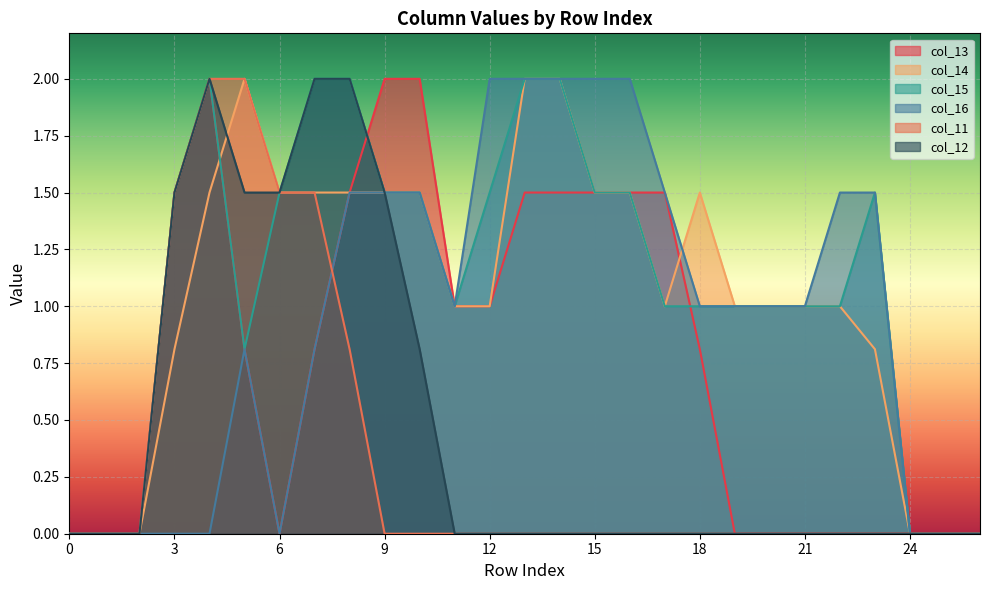

What is the total value across all series at 17?

5.0